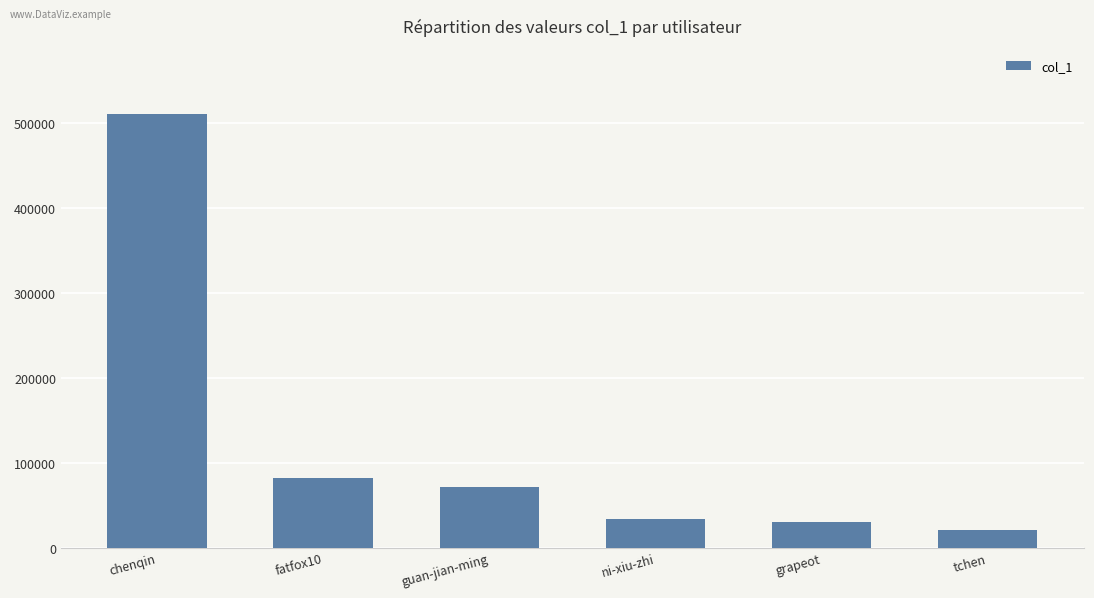

Count the number of data series in this chart.

1